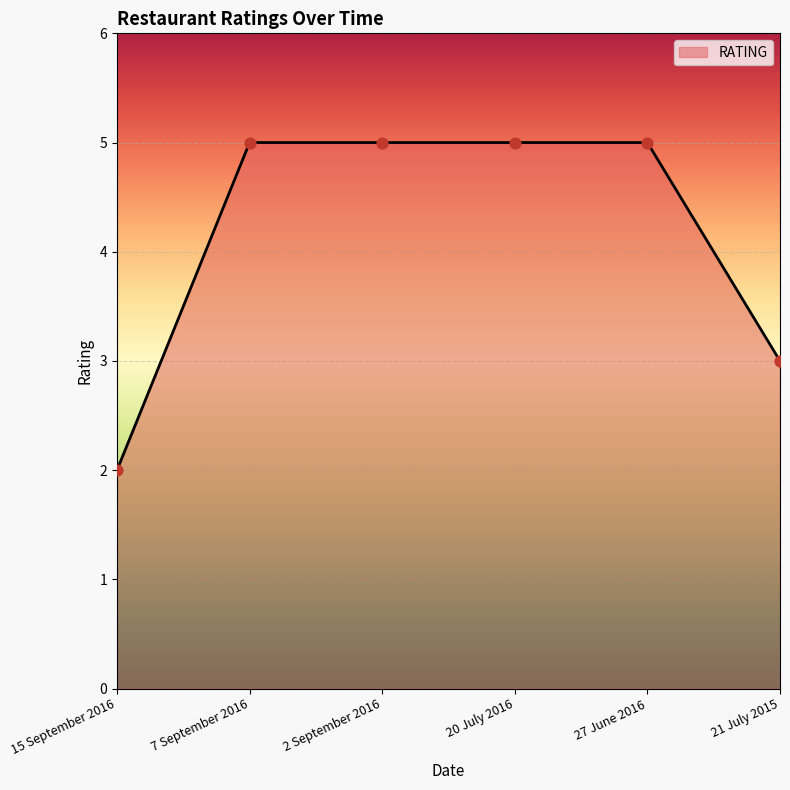

What is the ratio of the value at 20 July 2016 to the value at 21 July 2015?

1.7